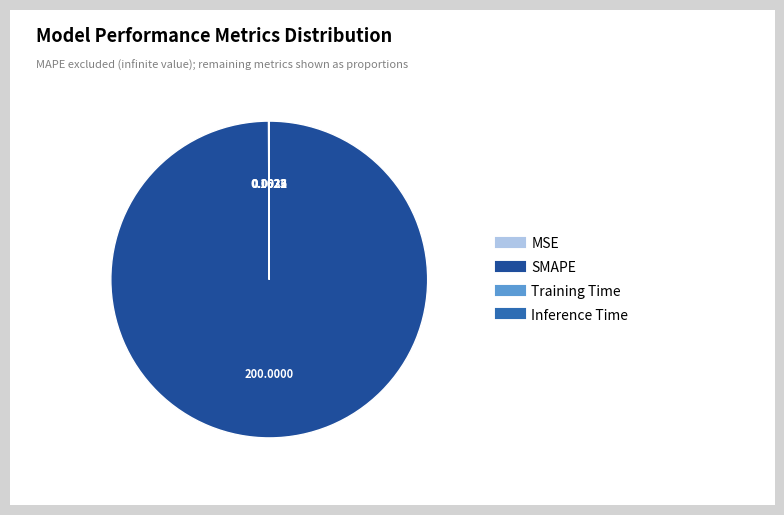

What is the largest slice in the pie chart?

SMAPE